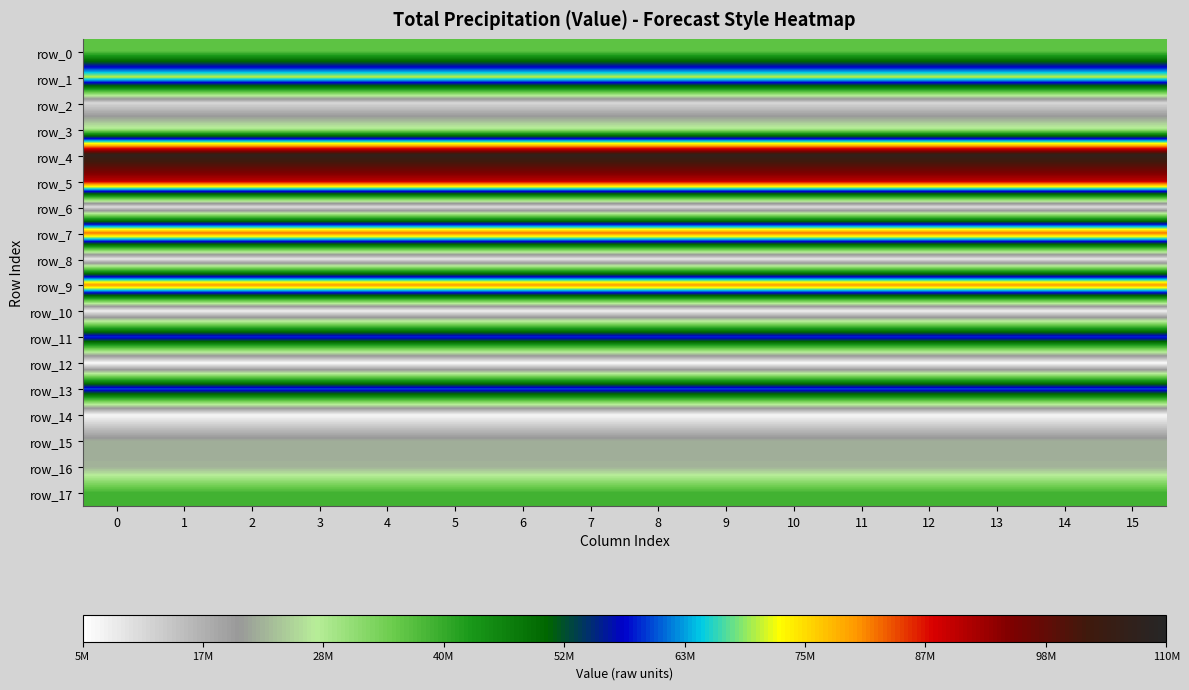

Which series has the largest range (max minus min)?

row_0